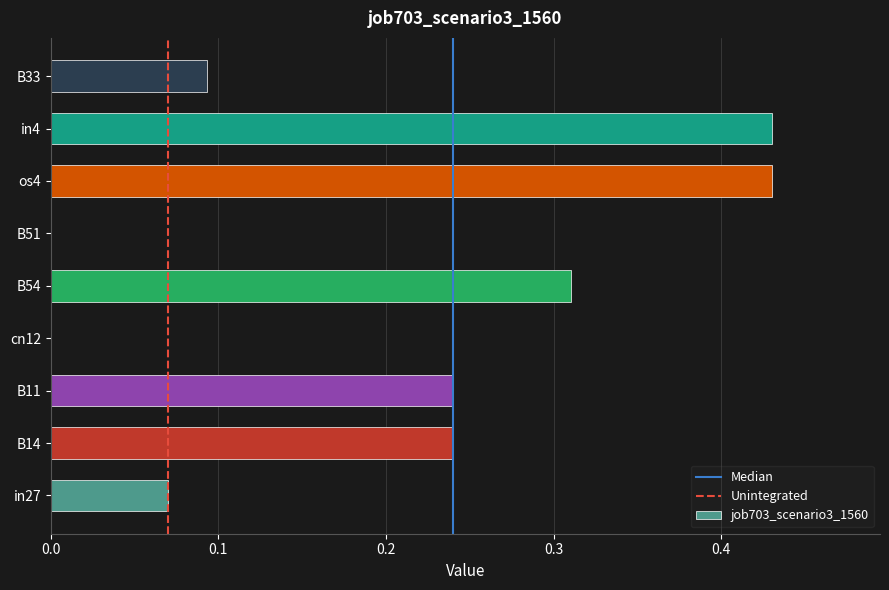

The chart shows a value of 0.0 at B51. True or false?

True